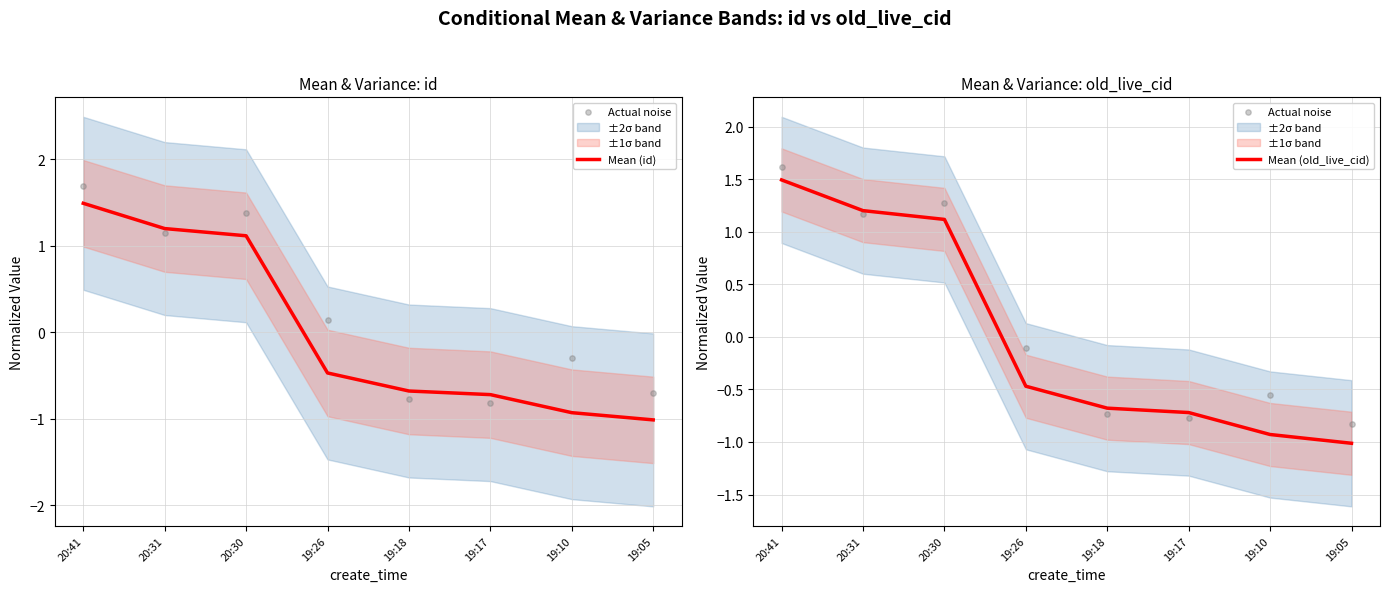

At how many categories does at least one series exceed 0?

3